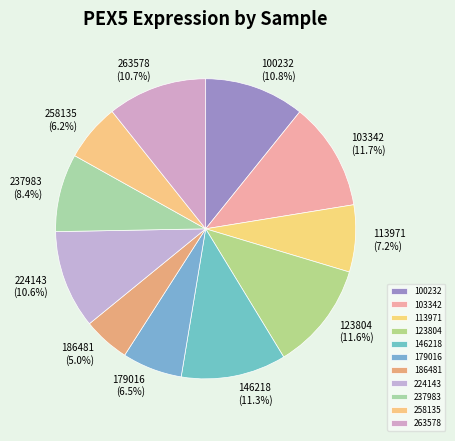

Does any single category account for the majority?

No